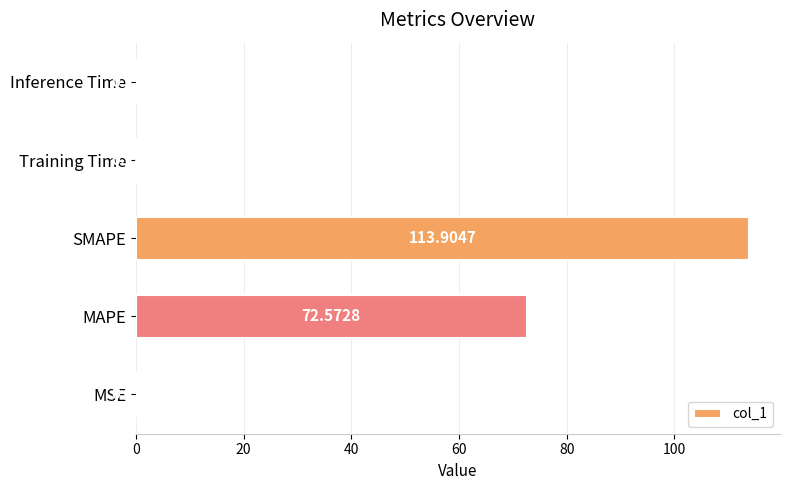

What is the sum of the values at MAPE and SMAPE?

186.5